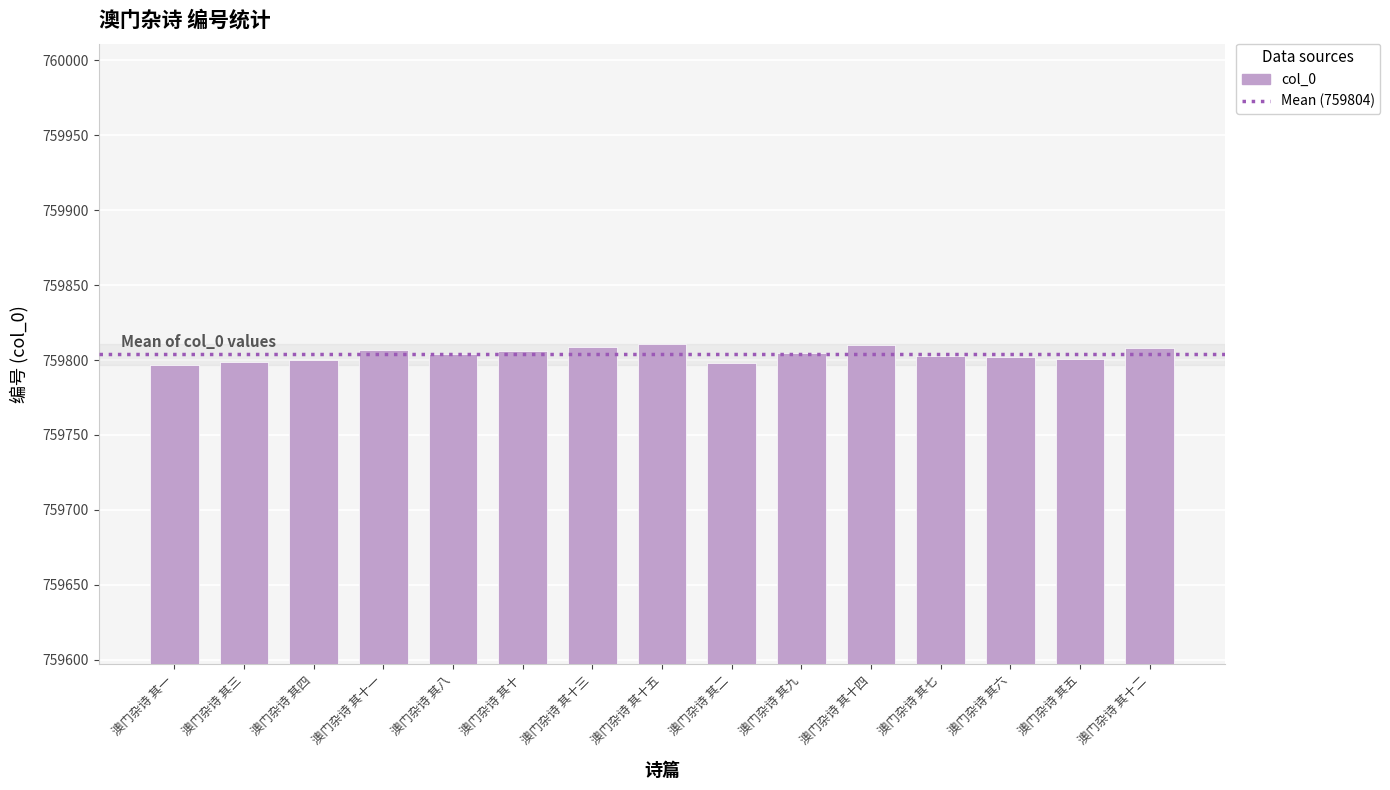

What is the sum of the values at 澳门杂诗 其八 and 澳门杂诗 其十三?

1519613